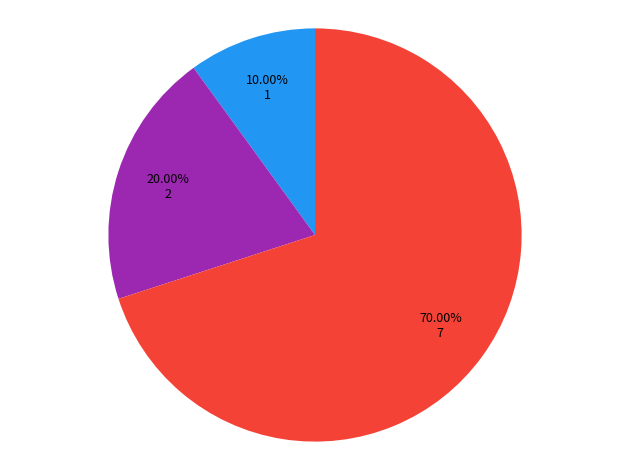

Is there a majority slice in this chart?

Yes